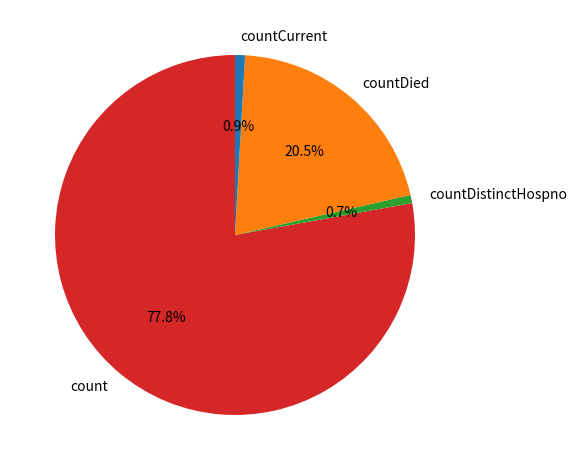

Combined, do count and countCurrent account for over 50%?

Yes